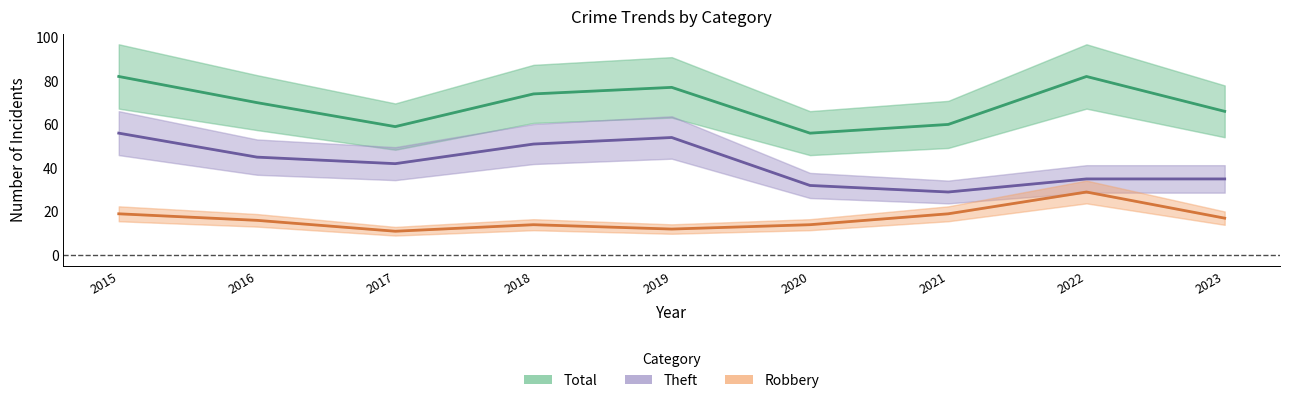

How many categories are shown in the chart?

9